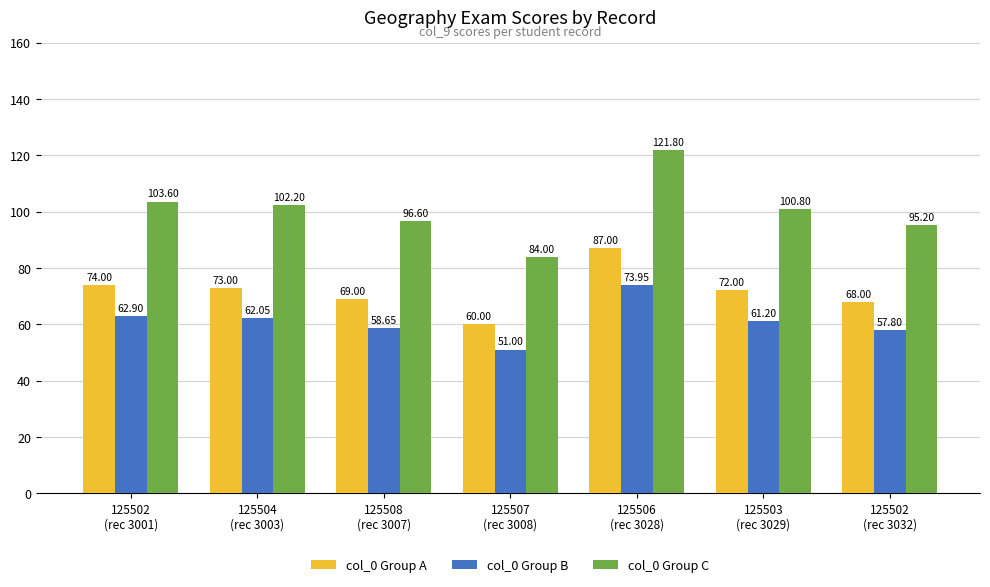

At which label does col_0 Group C first exceed 100?

125502
(rec 3001)